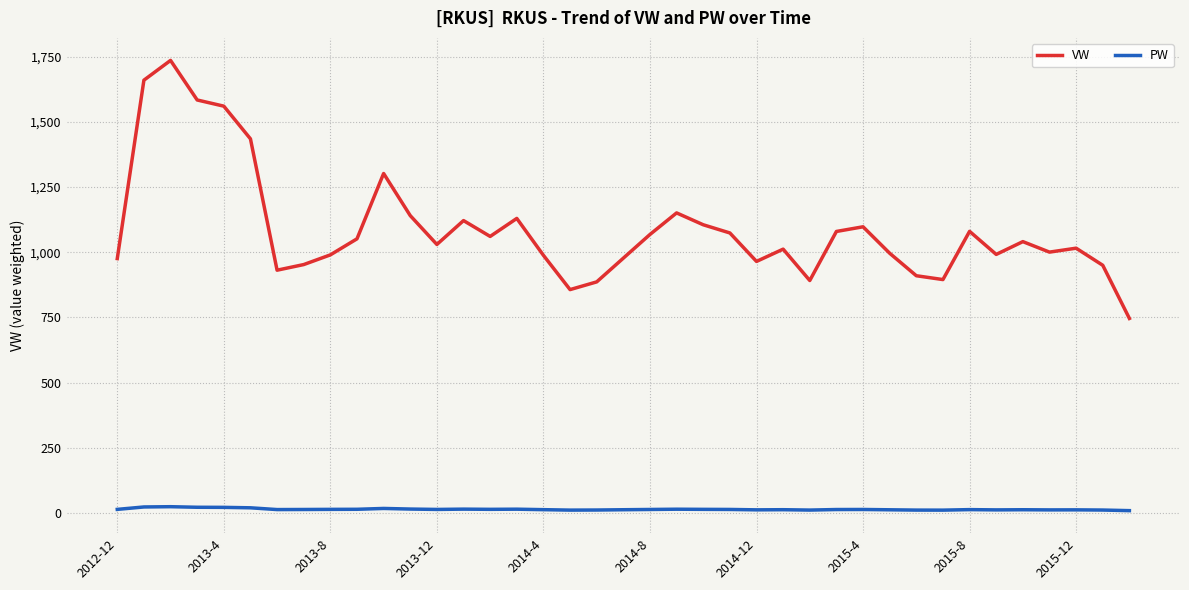

What are all the series names shown in the legend?

VW, PW